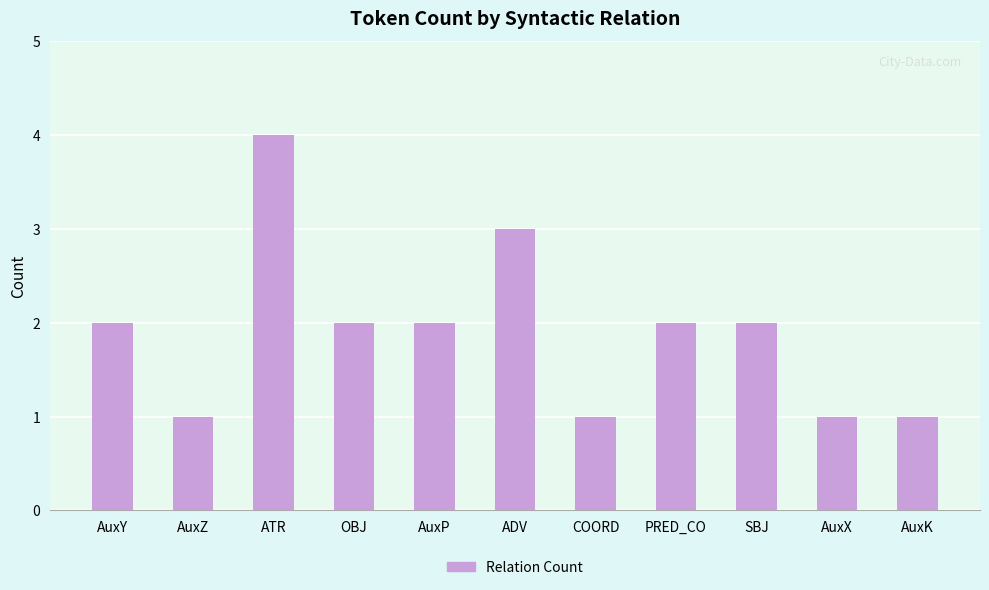

What is the value of the 7th bar from the left?

1